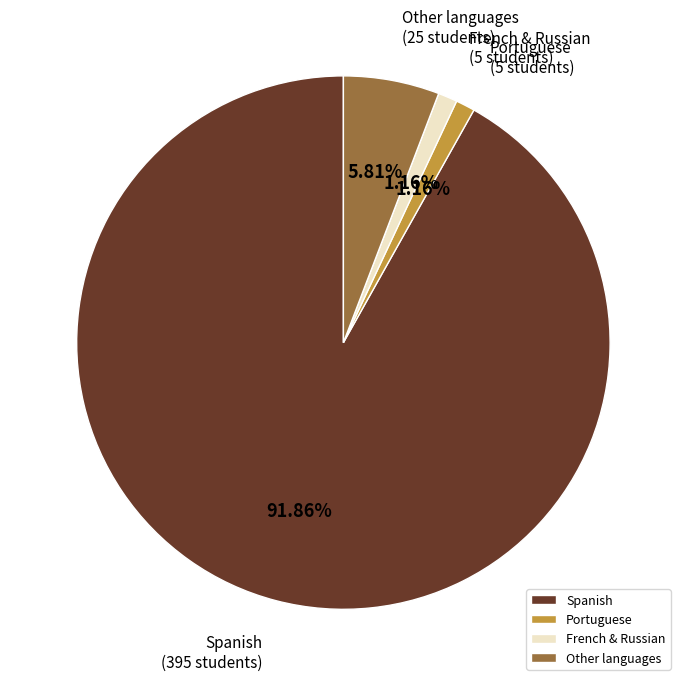

Is the sum of Other languages and Portuguese greater than half?

No